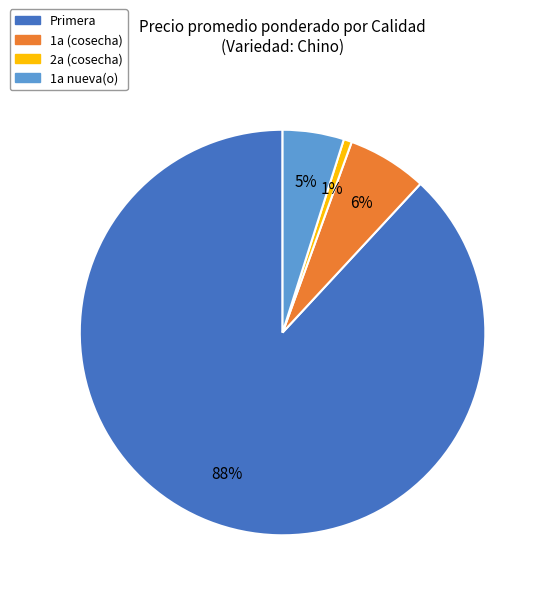

Which category accounts for the majority?

Primera